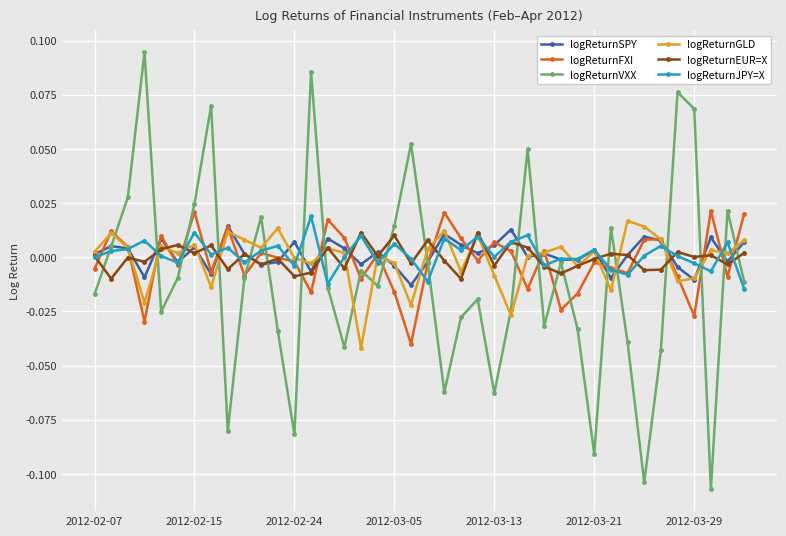

Which series has the widest spread of values?

logReturnVXX